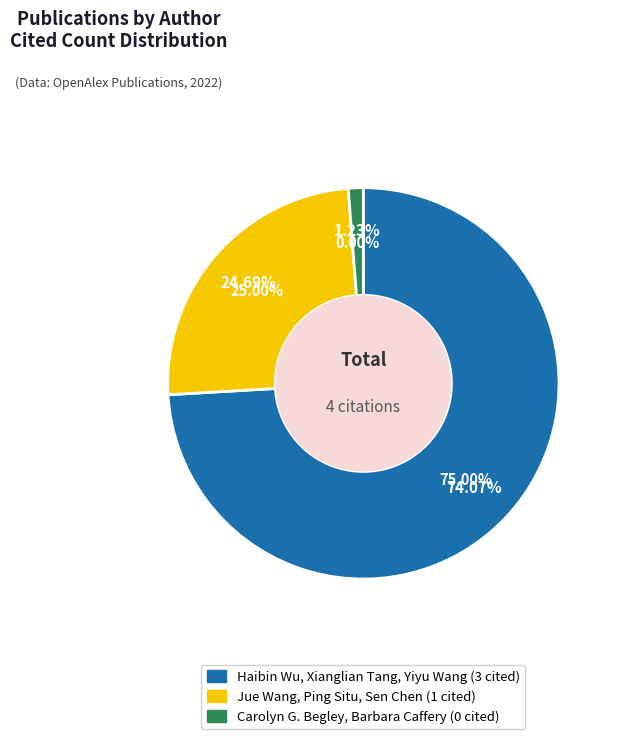

Is it true that Haibin Wu, Xianglian Tang, Yiyu Wang is 75% of the pie?

True